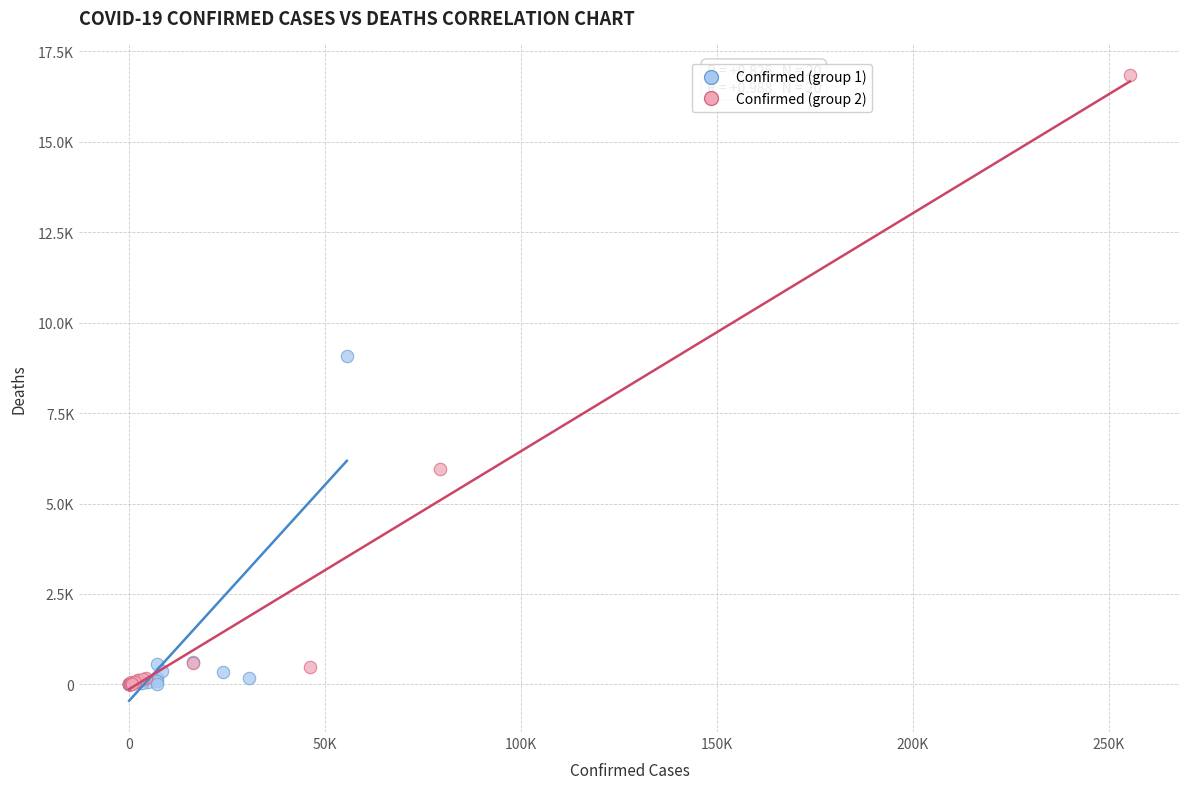

Which series contains the highest Y value?

Confirmed (group 2)